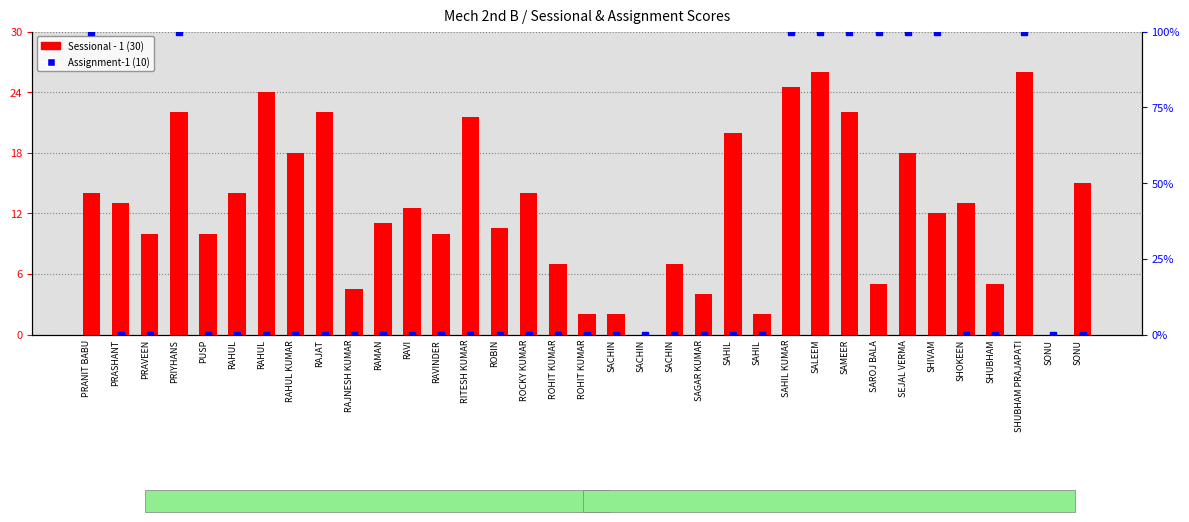

Rank the categories by Assignment-1 (10) value from lowest to highest.

PRASHANT, PRAVEEN, PUSP, RAHUL, RAHUL, RAHUL KUMAR, RAJAT, RAJNESH KUMAR, RAMAN, RAVI, RAVINDER, RITESH KUMAR, ROBIN, ROCKY KUMAR, ROHIT KUMAR, ROHIT KUMAR, SACHIN, SACHIN, SACHIN, SAGAR KUMAR, SAHIL, SAHIL, SHOKEEN, SHUBHAM, SONU, SONU, PRANIT BABU, PRIYHANS, SAHIL KUMAR, SALEEM, SAMEER, SAROJ BALA, SEJAL VERMA, SHIVAM, SHUBHAM PRAJAPATI